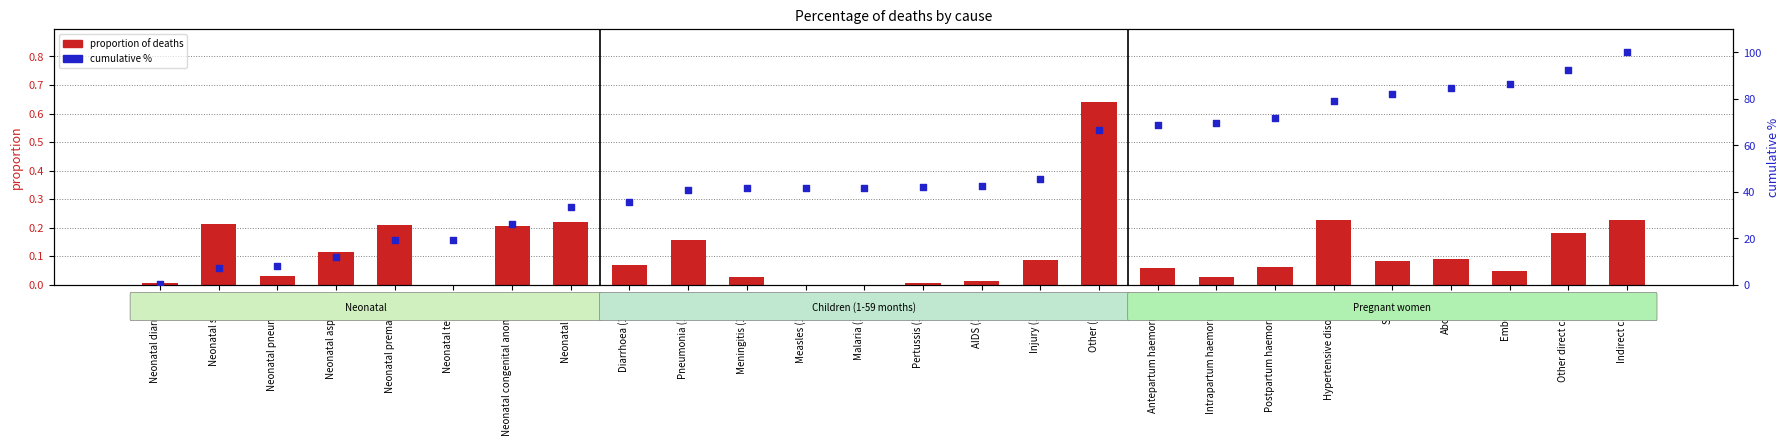

What are all the series names shown in the legend?

proportion of deaths, cumulative %